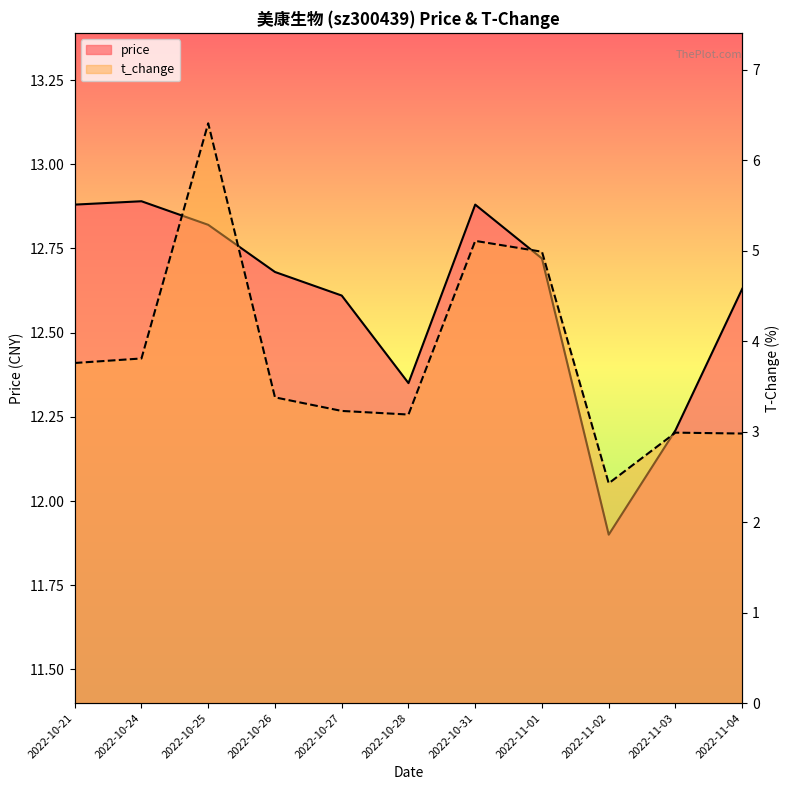

What is the maximum value shown in the chart?

12.9